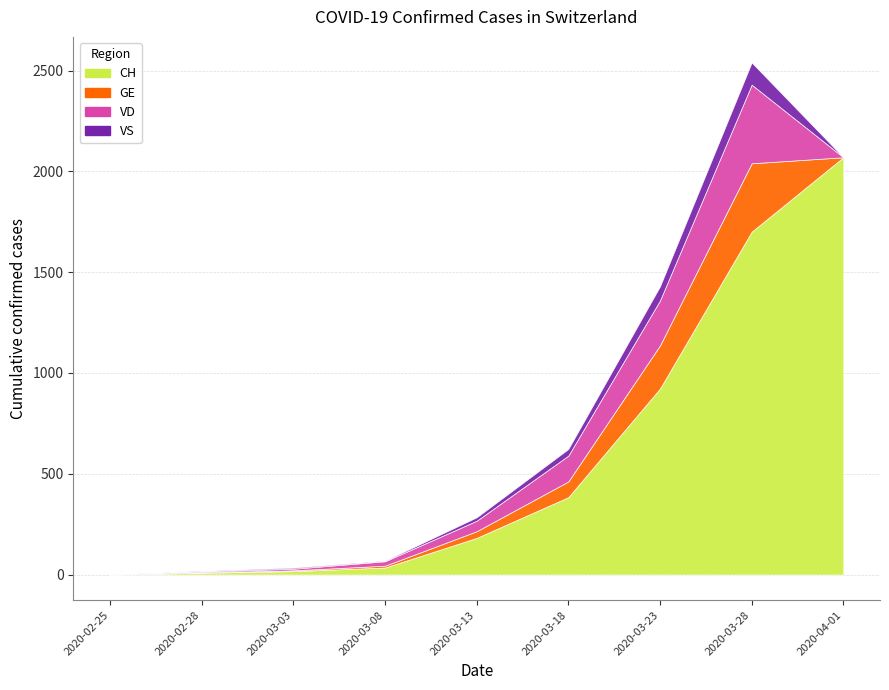

The CH series shows 2532 at 2020-03-28. True or false?

False